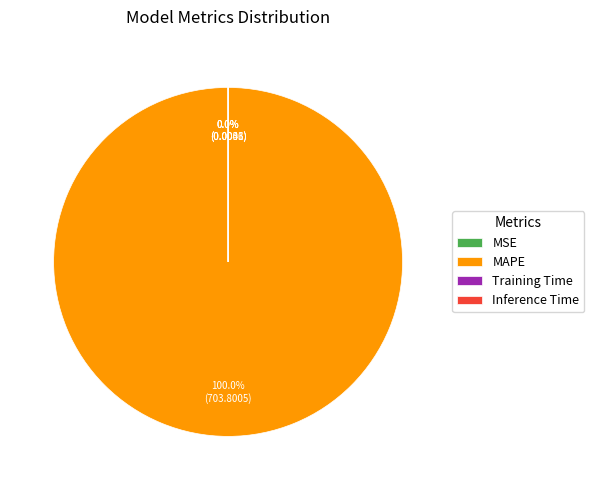

Is it true that MSE is 8% of the pie?

False